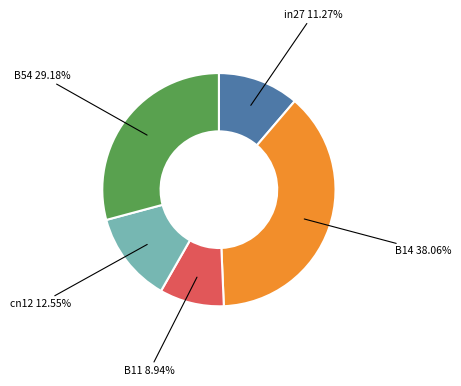

Is there any slice that represents more than half of the pie?

No